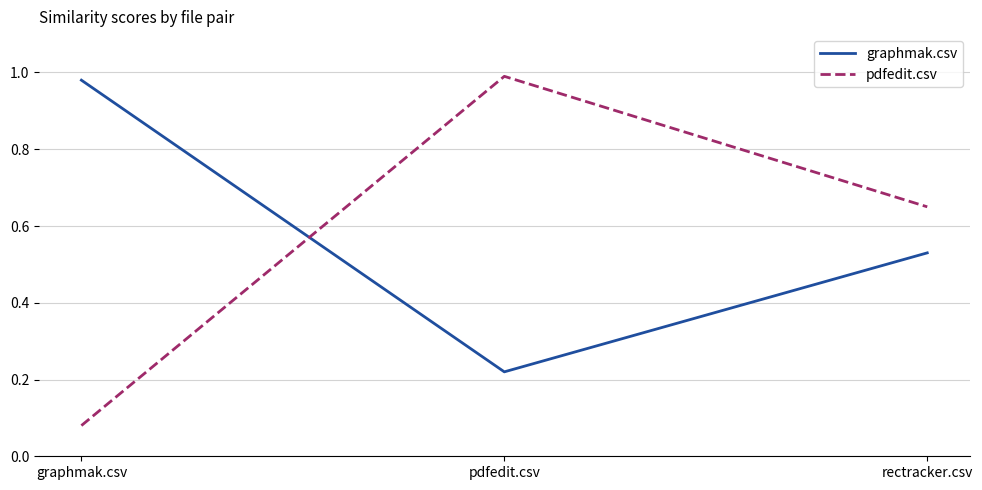

At which label does graphmak.csv reach its peak?

graphmak.csv